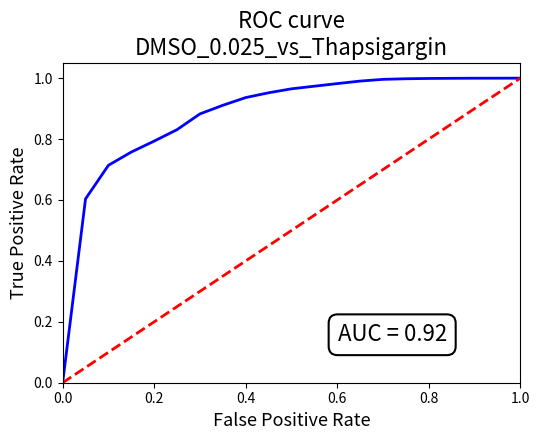

Which series ends up on top after the final intersection of ROC Curve and Random?

Random